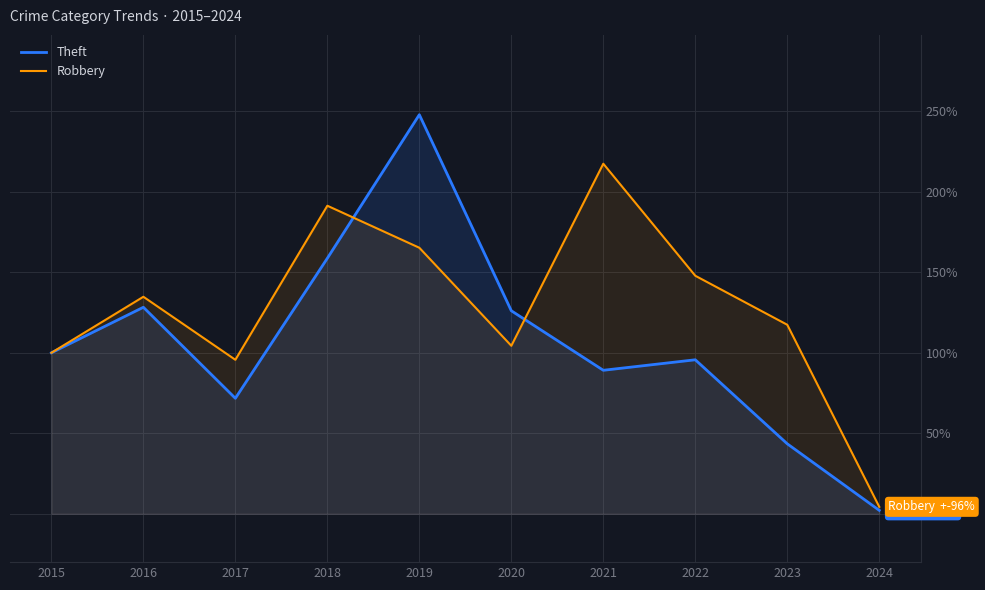

Which series has the widest spread of values?

Theft